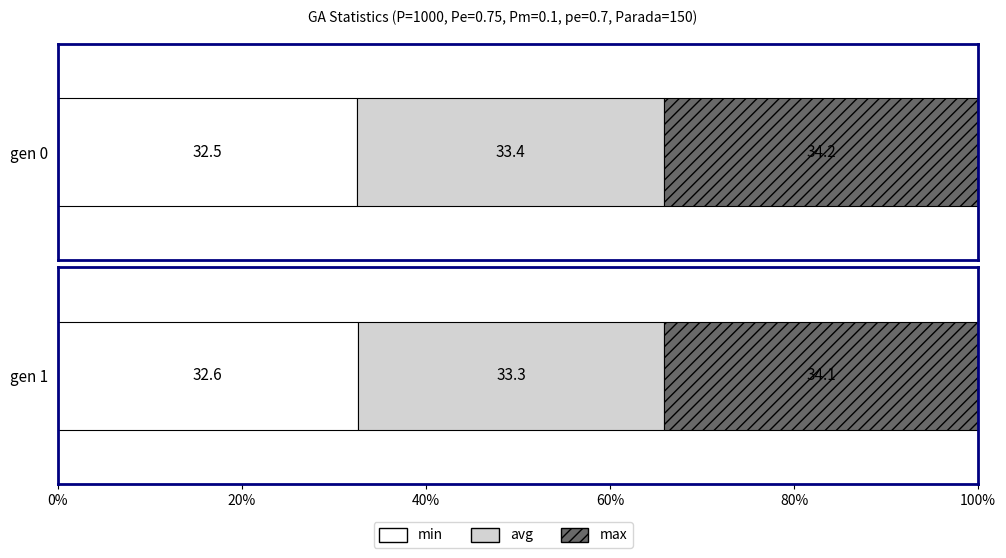

Rank the series by their average value, from lowest to highest.

min, avg, max